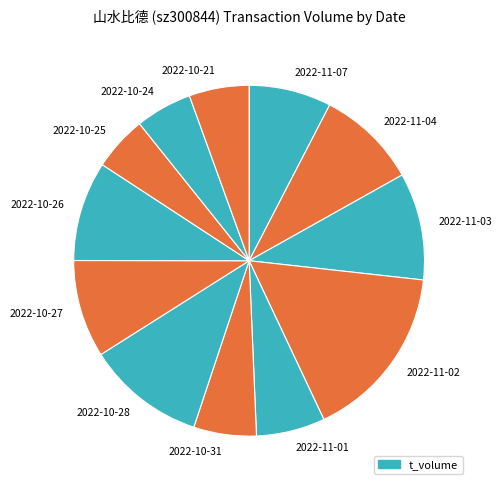

The 2022-10-21 slice represents 6% of the pie. True or false?

True